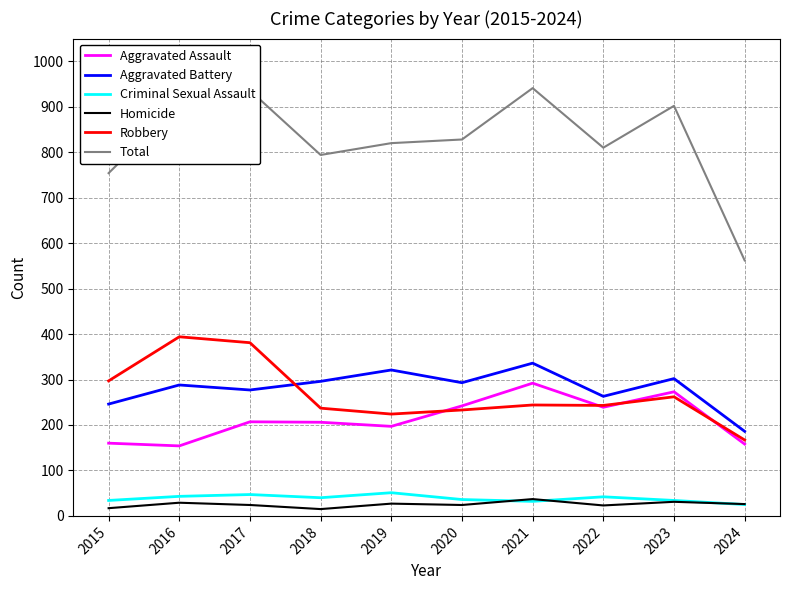

How many series are shown in this chart?

6